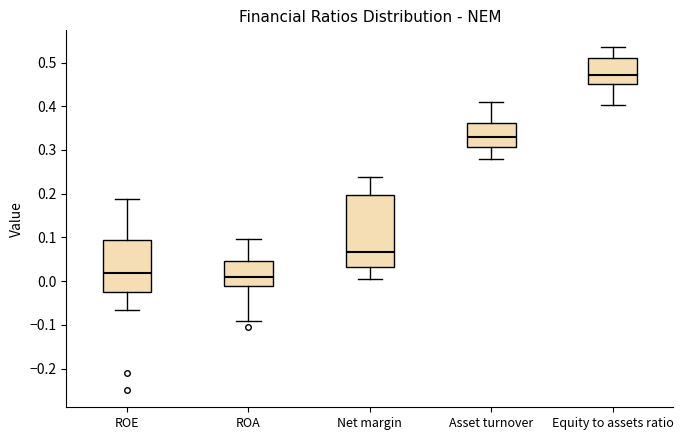

Reading left to right, transcribe this box plot: for each box, give where its median line is, the range the box spans, and where its two whiskers end, as read against the y-axis. The values are not printed on the chart, so give them approximately, as read against the axis.

ROE: median 0.02, box -0.02 to 0.09, whiskers -0.07 to 0.19
ROA: median 0.01, box -0.01 to 0.05, whiskers -0.09 to 0.10
Net margin: median 0.07, box 0.03 to 0.20, whiskers 0.01 to 0.24
Asset turnover: median 0.33, box 0.31 to 0.36, whiskers 0.28 to 0.41
Equity to assets ratio: median 0.47, box 0.45 to 0.51, whiskers 0.40 to 0.53